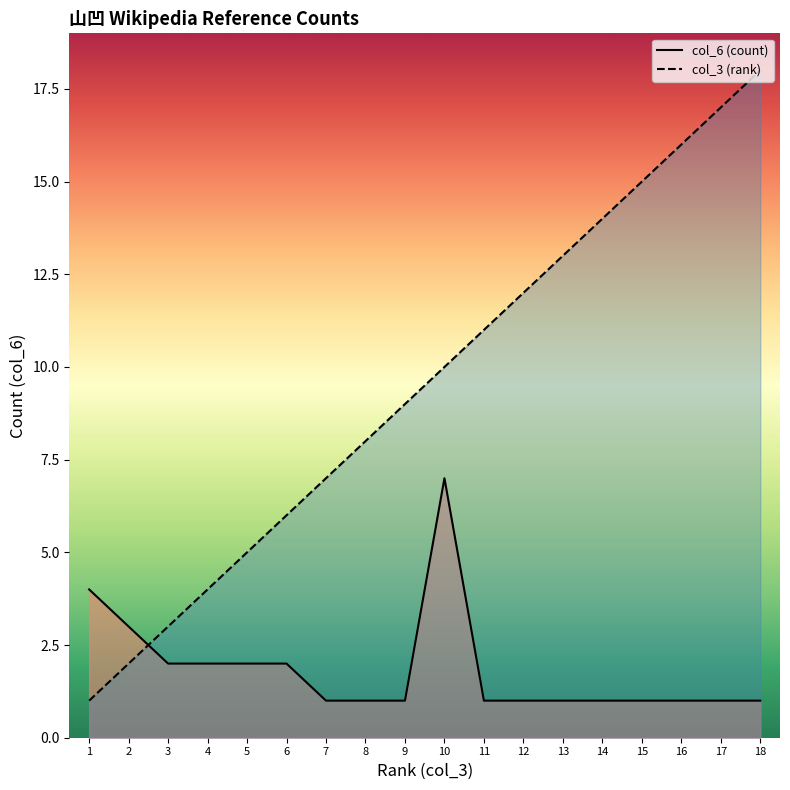

What is the value of the col_3 (rank) point at the 14th from the left?

14